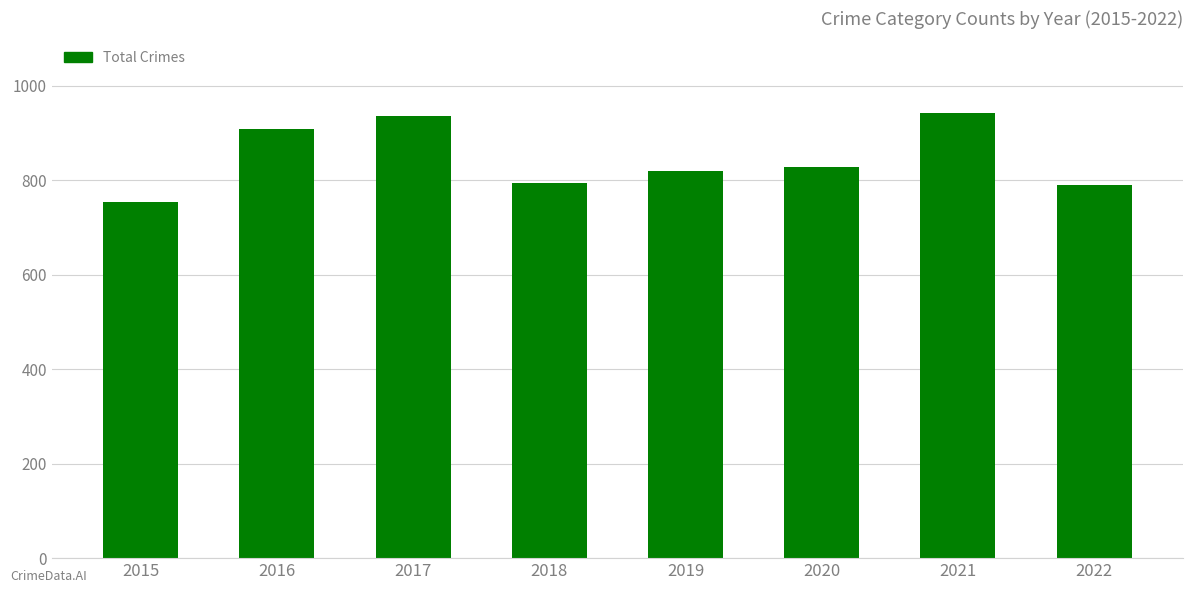

Which category has the lowest value across all series?

2015